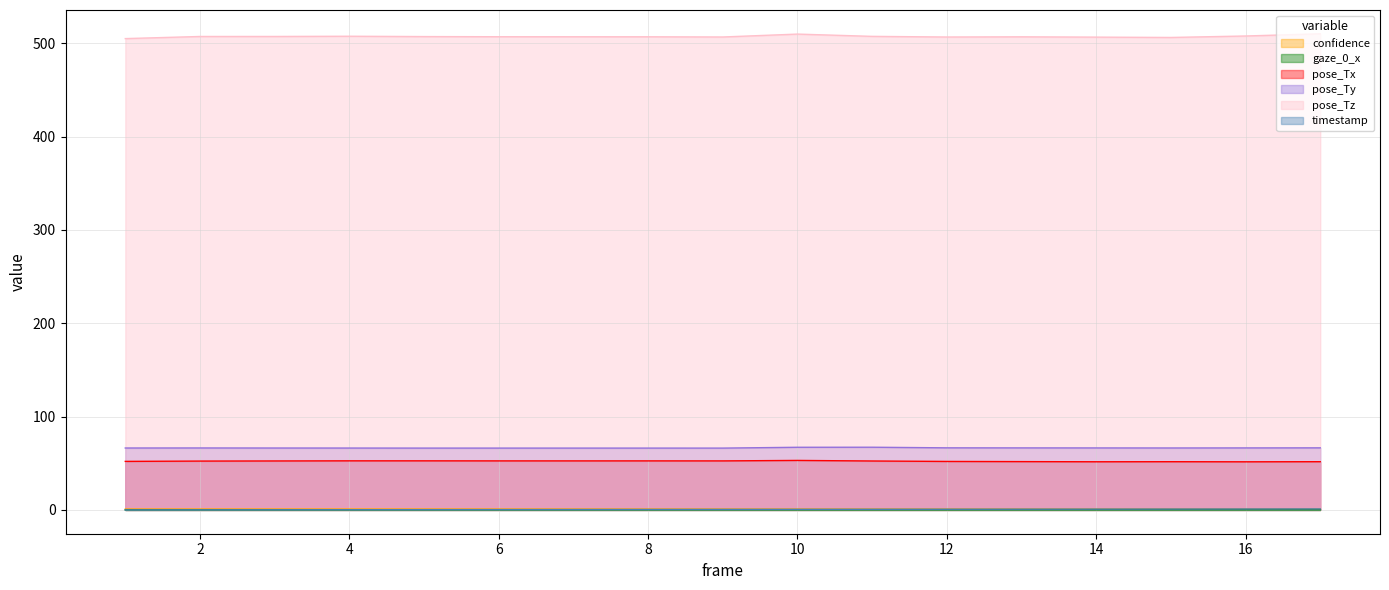

What is the spread (max minus min) of values at 8?

506.9